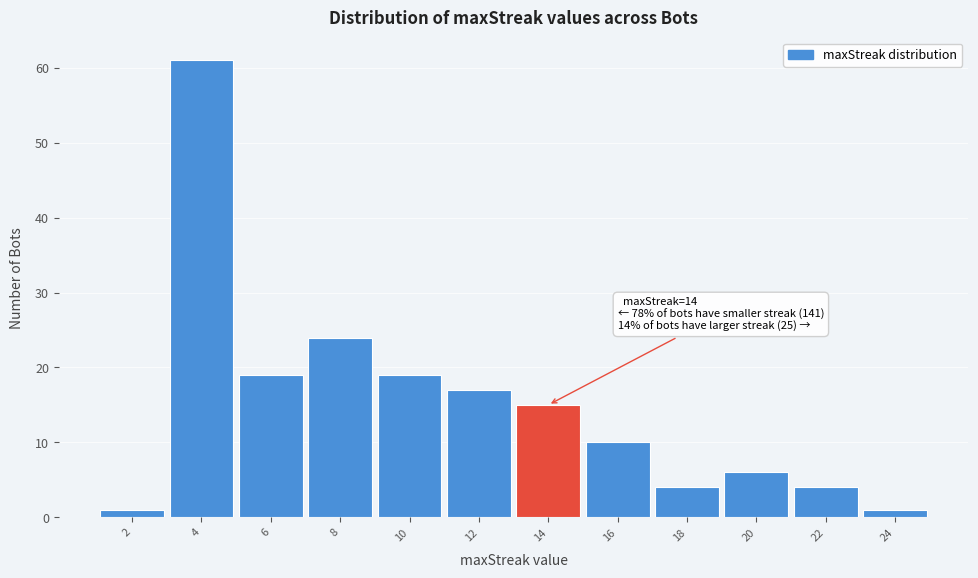

Over which range of the x-axis is the bar tallest?

3 to 5